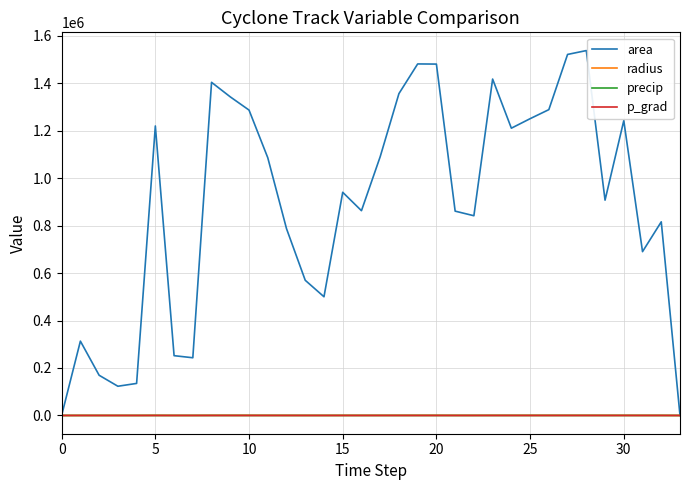

What are all the series names shown in the legend?

area, radius, precip, p_grad